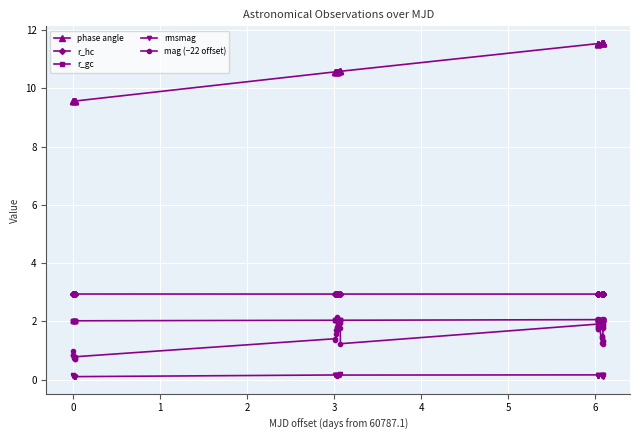

Which series has the widest spread of values?

phase angle